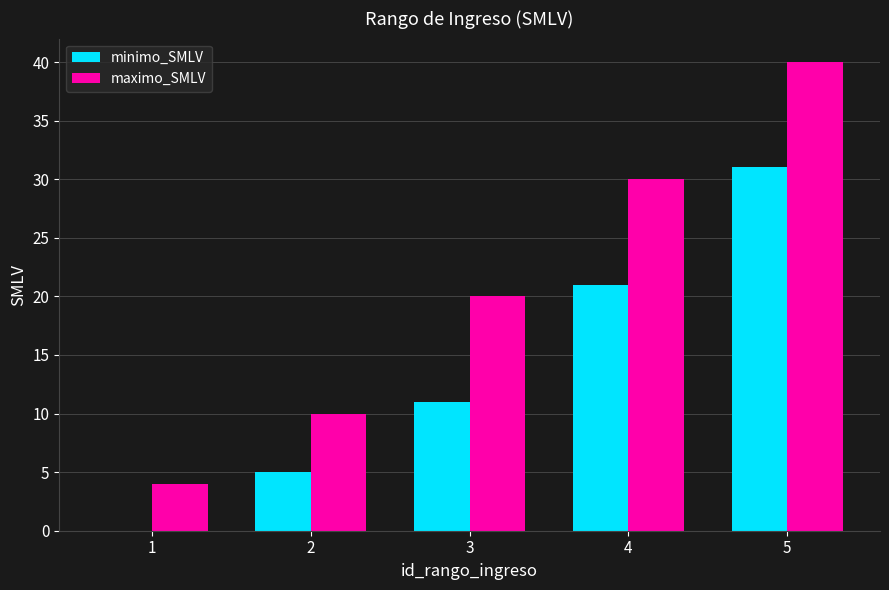

What is the difference between the minimo_SMLV values at 2 and 5?

26